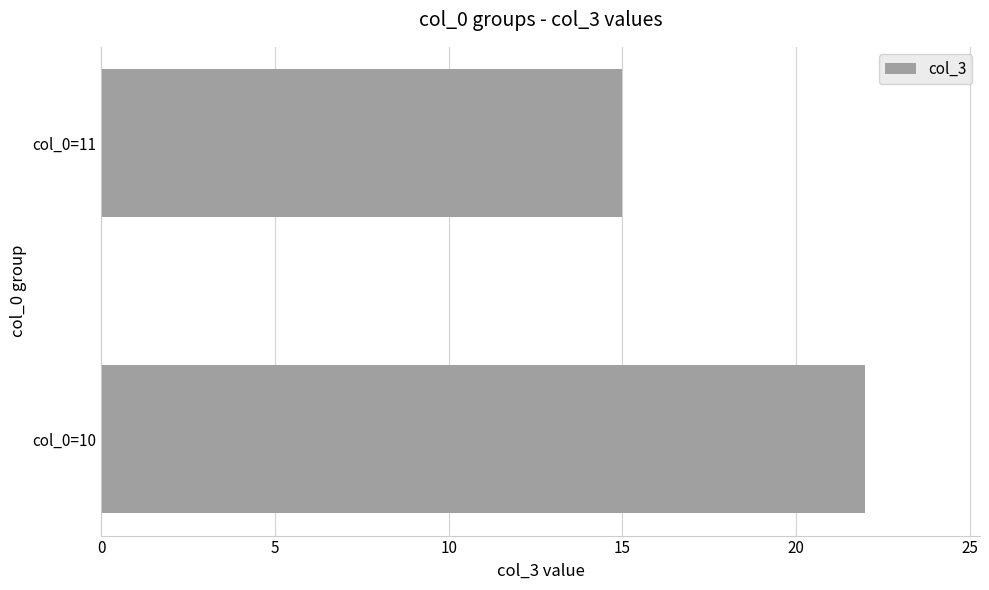

What is the sum of all values?

37